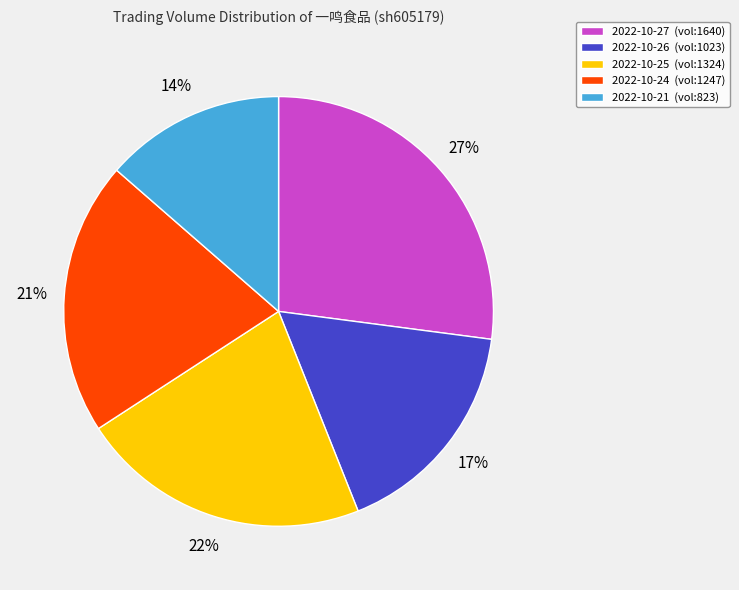

Which slice is the largest?

2022-10-27 (vol:1640)